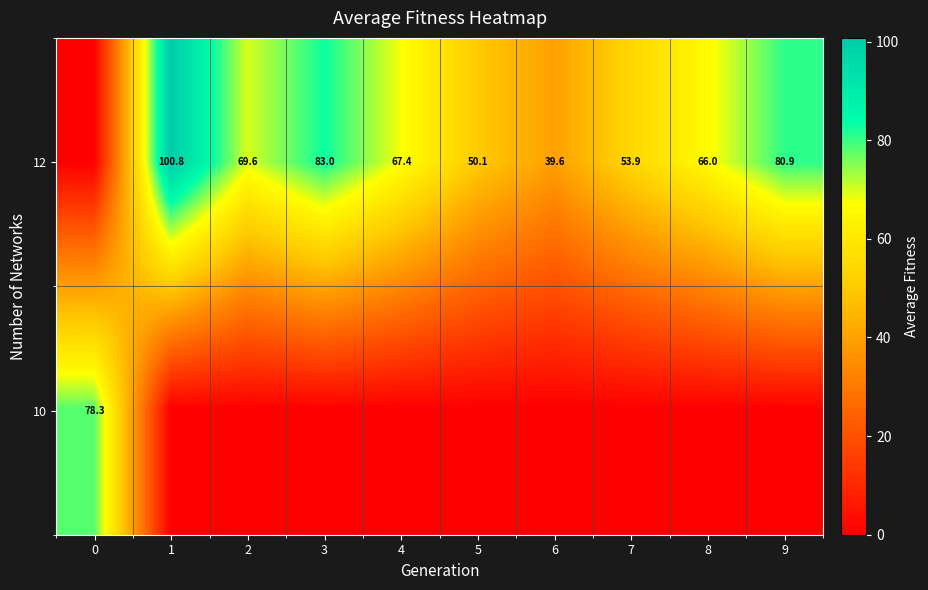

What is the maximum value for row_0?

100.8